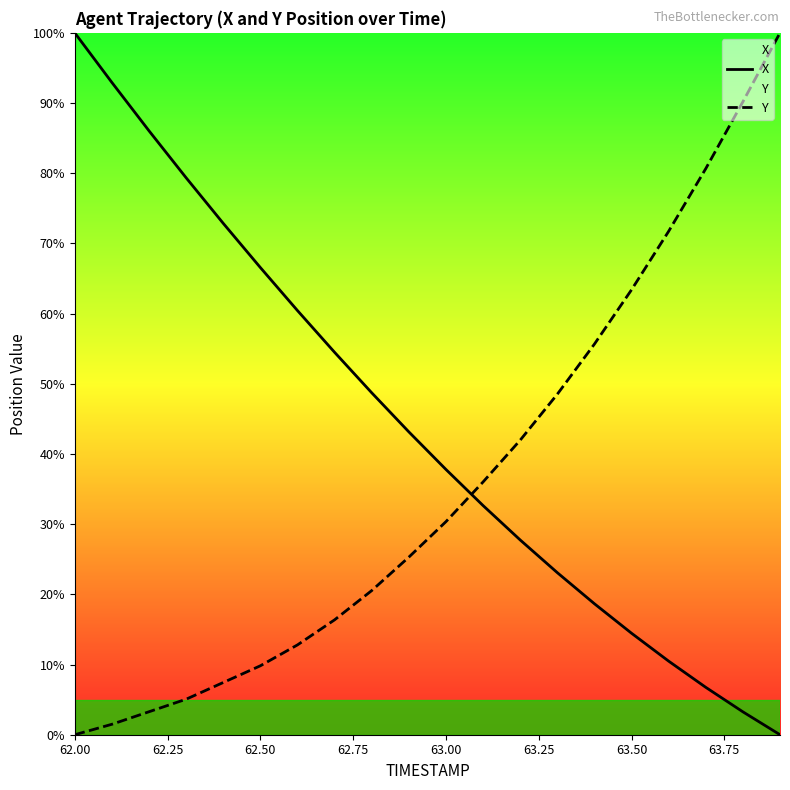

True or false: X has a value of 14.5 at 63.50.

True